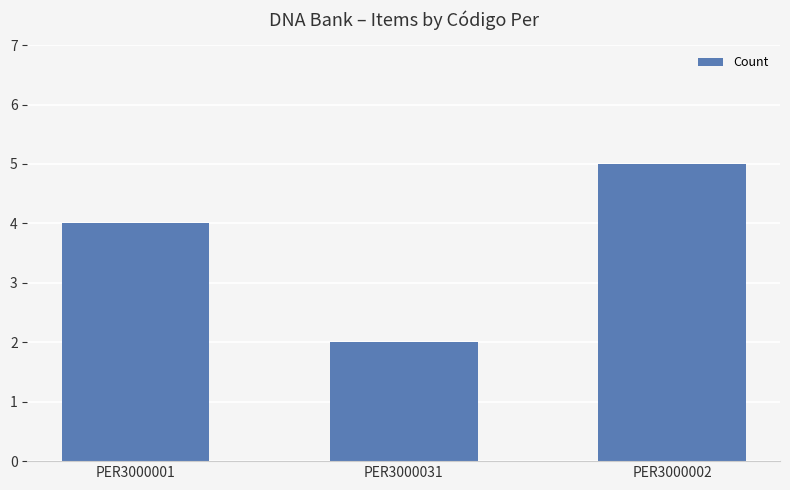

How many distinct data groups are displayed?

1